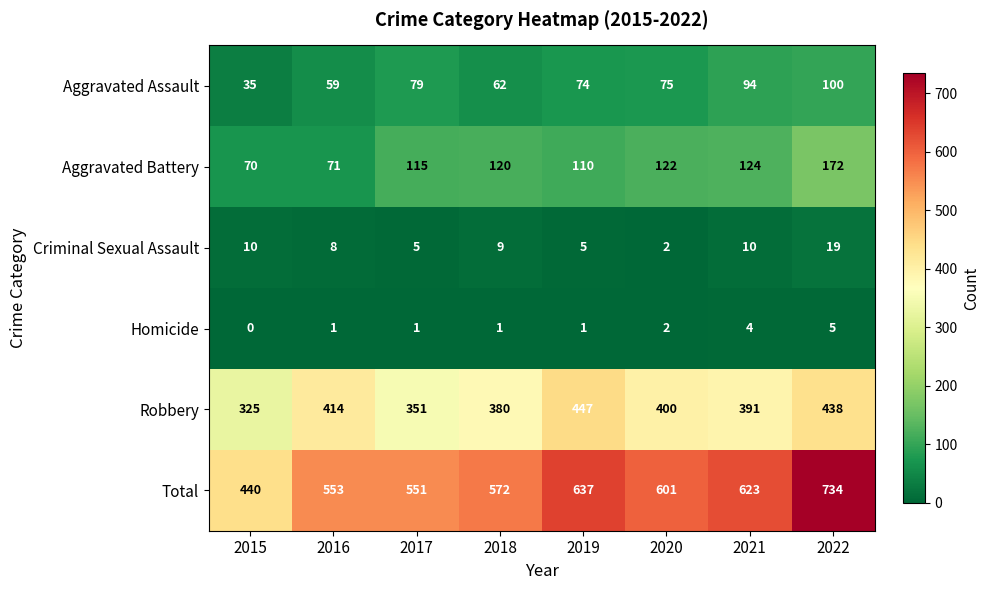

Which series has the largest total across all categories?

Total